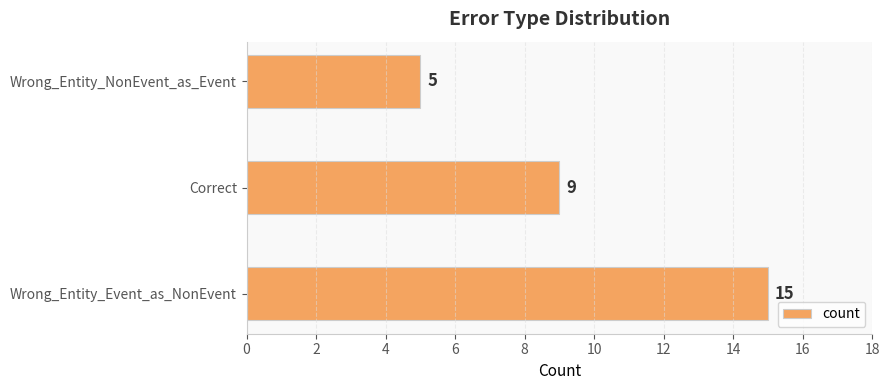

What is the difference between the maximum and second lowest values?

6